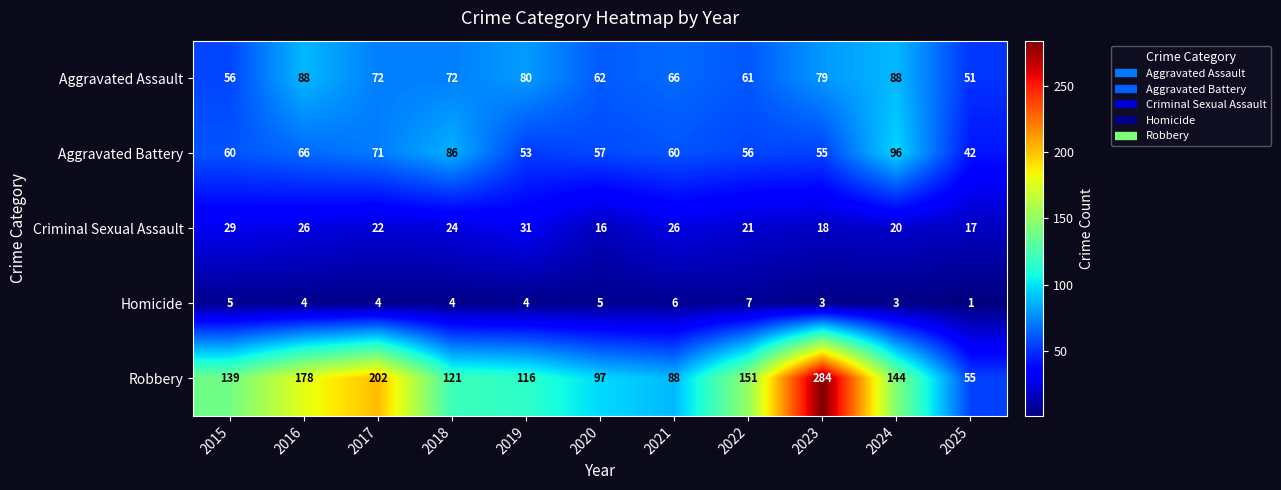

What is the sum of the Criminal Sexual Assault values at 2020 and 2022?

37